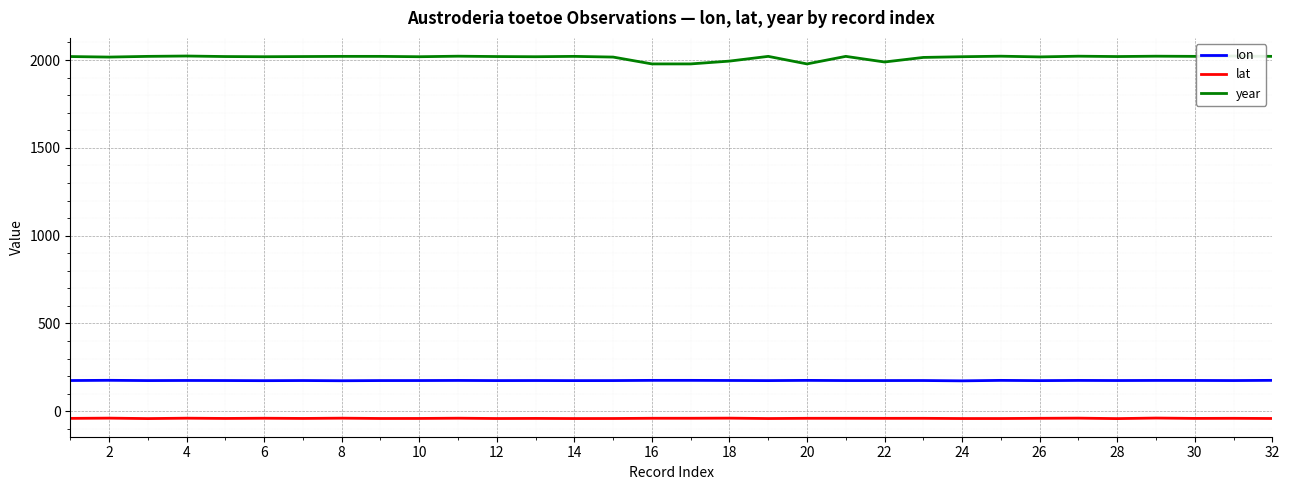

True or false: lat and lon intersect in this chart.

False